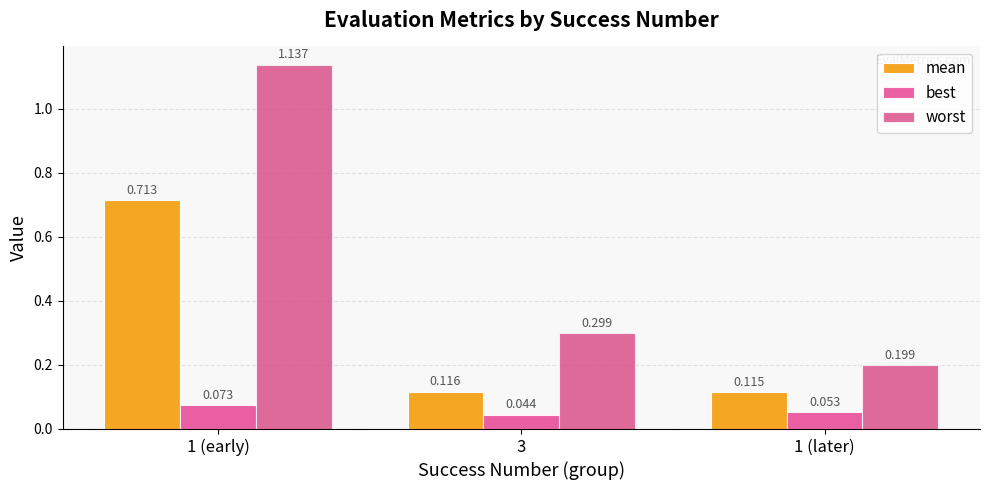

What is the sum of all best values?

0.2